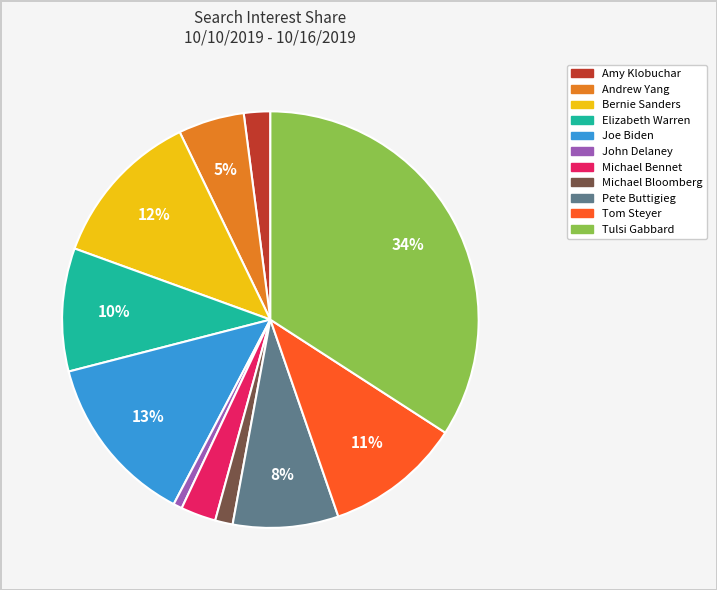

Does any single category account for the majority?

No